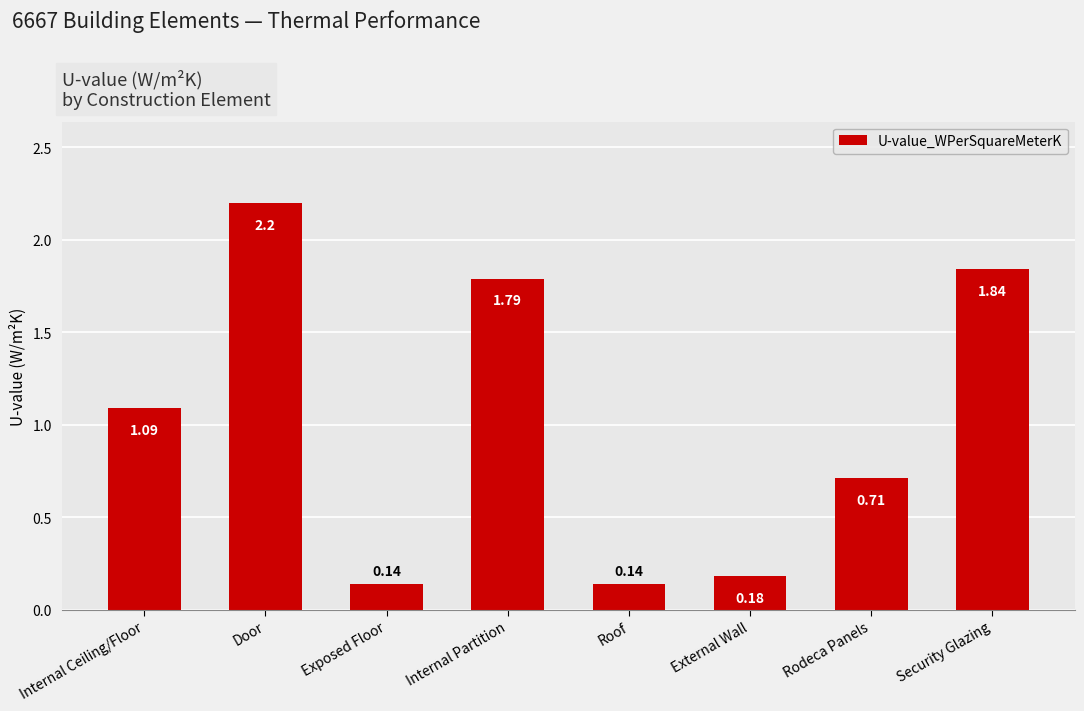

Between Internal Ceiling/Floor and Exposed Floor, which is larger?

Internal Ceiling/Floor